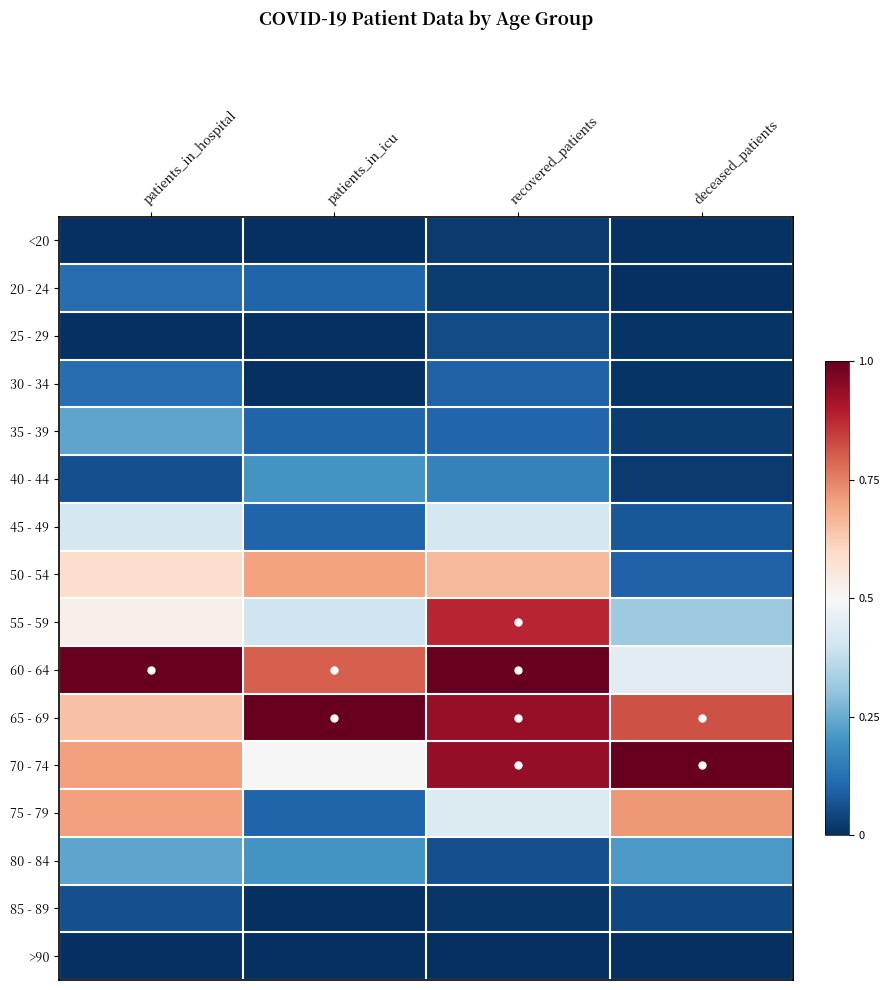

Which label corresponds to the largest value in the chart?

patients_in_hospital